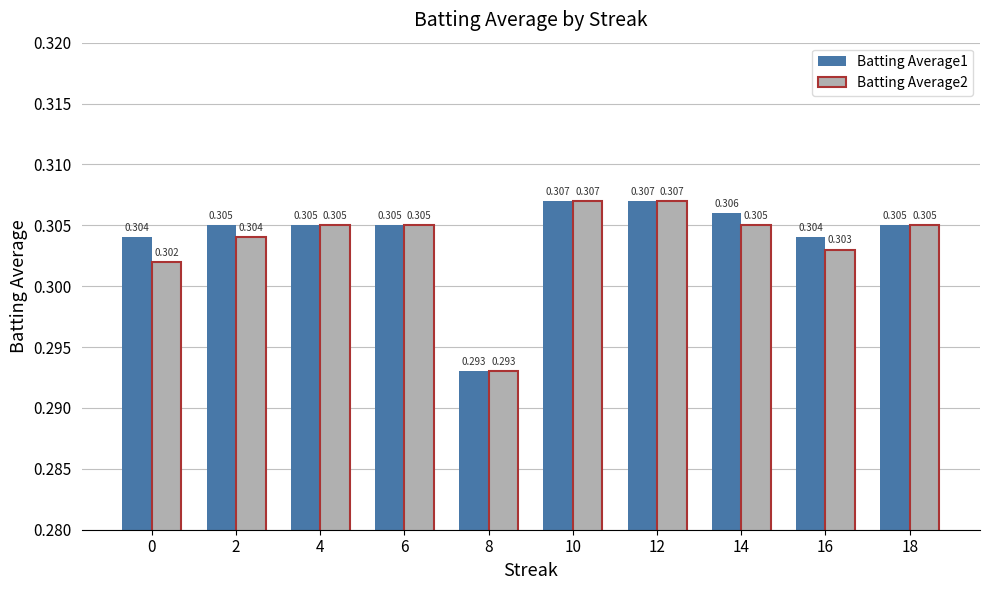

Is the value of Batting Average1 at 4 greater than the value of Batting Average2 at 0?

Yes